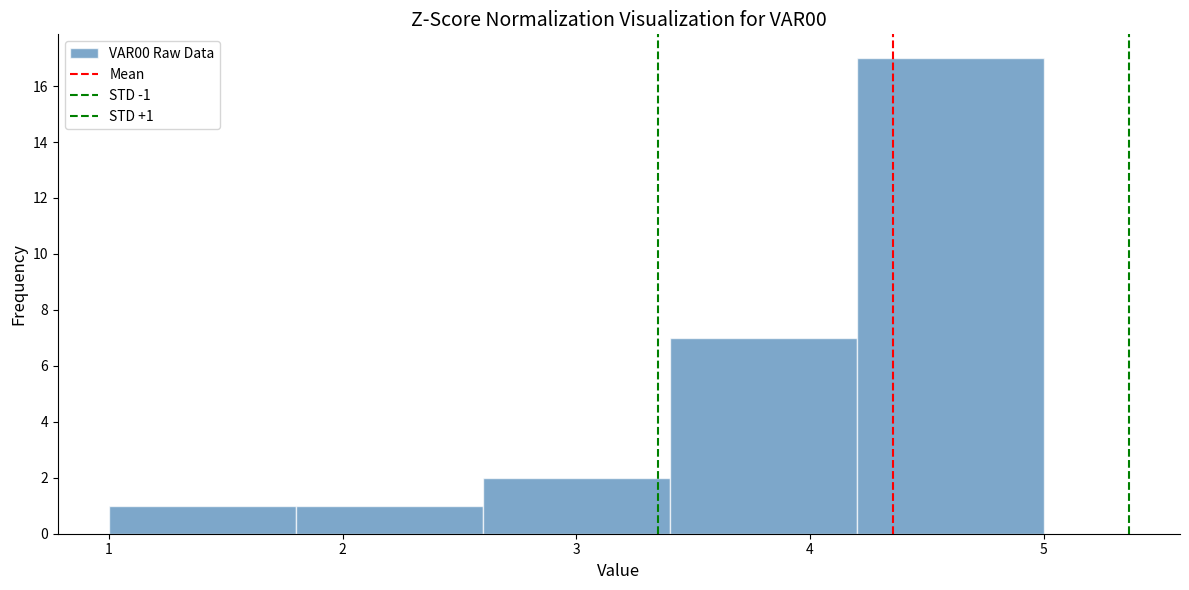

Which range on the x-axis has the tallest bar?

4.2 to 5.0